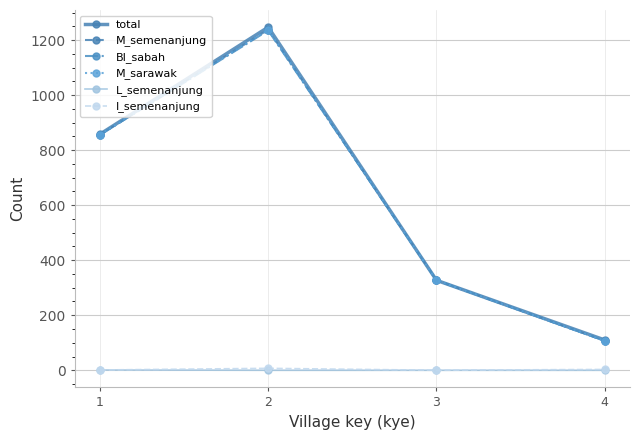

What is the average value of the BI_sabah series?

631